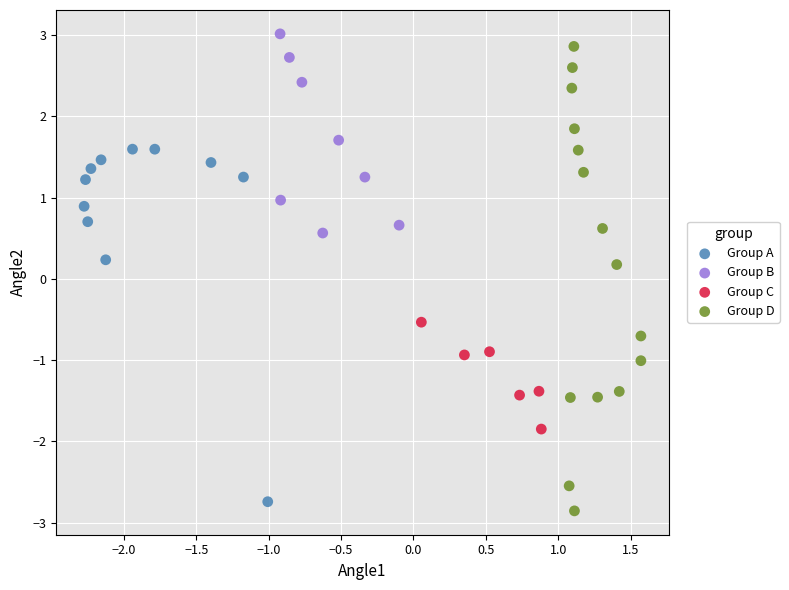

Which series contains the highest Y value?

Group B